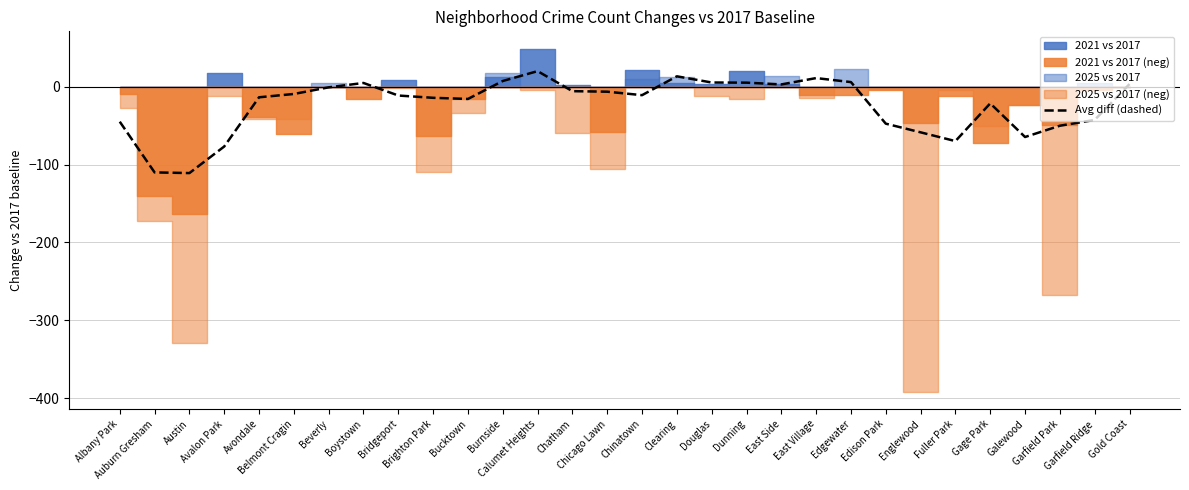

True or false: the data shows -50.2 at Garfield Park.

True